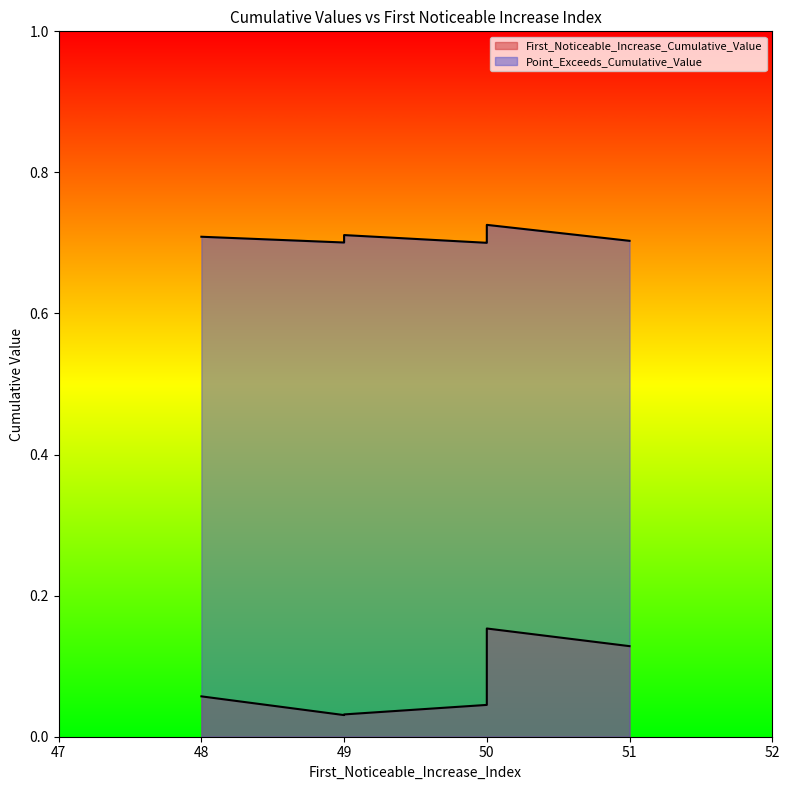

The Point_Exceeds_Cumulative_Value series shows 0.7 at 49. True or false?

True